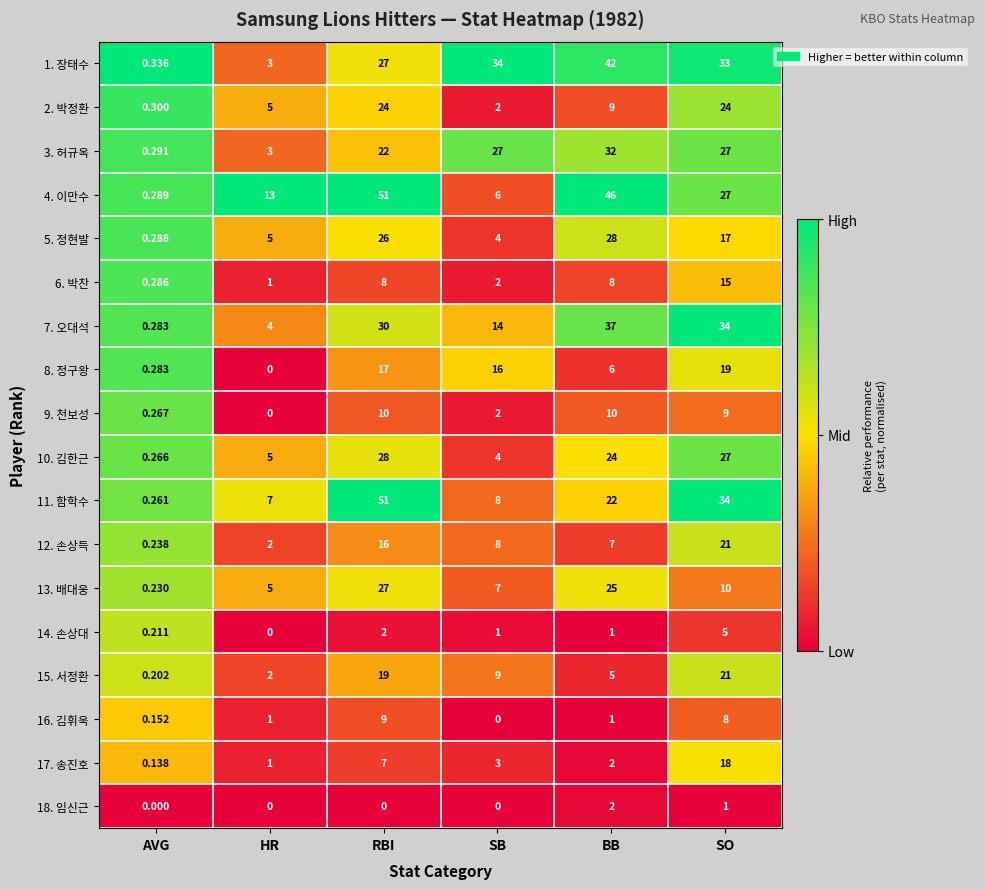

At which category does the chart reach its peak across all series?

RBI